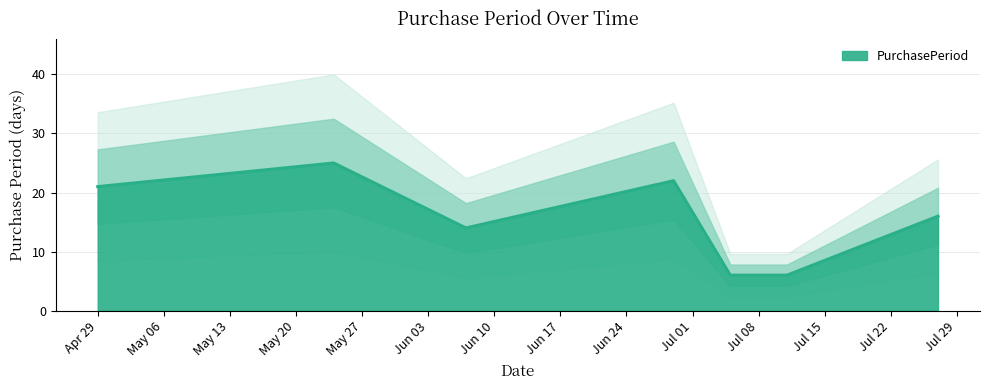

What is the lowest value of the PurchasePeriod series?

6